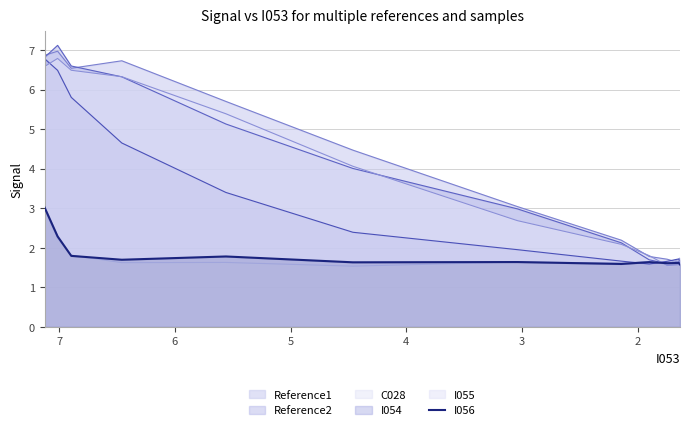

Count the values in the range 1 to 2.

10